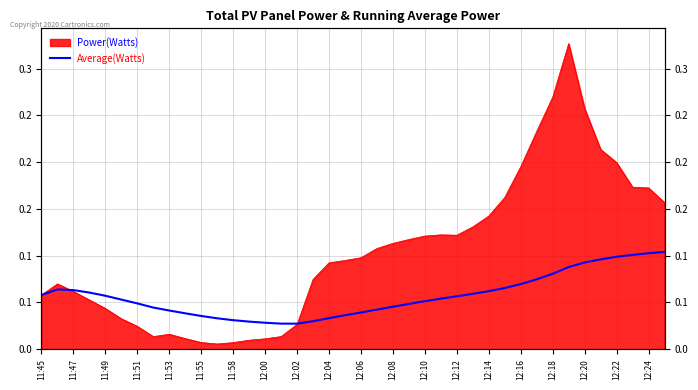

Is it true that the value at 11:47 is 0.0?

False